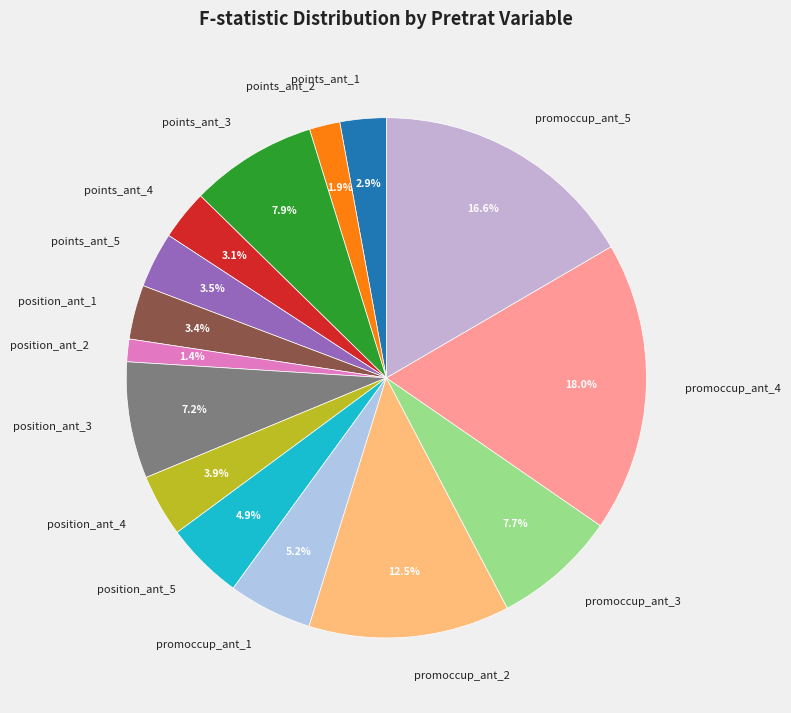

What portion of the pie excludes points_ant_3?

92.1%